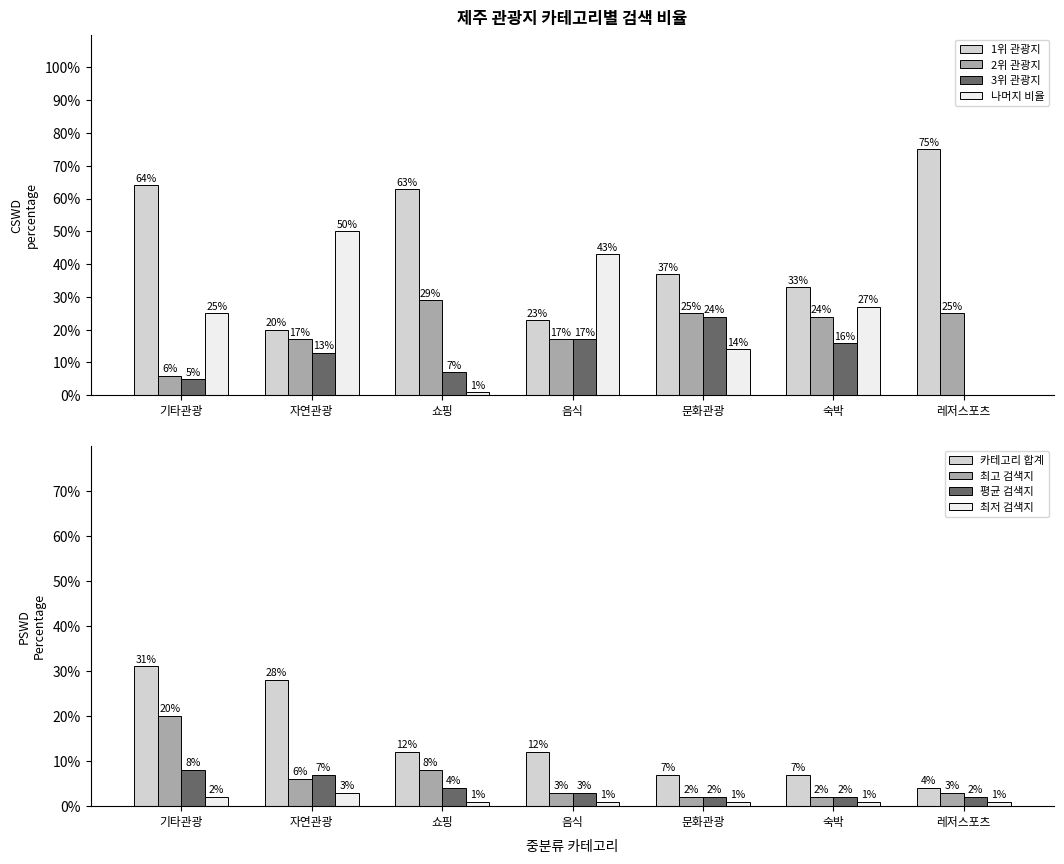

At which label is 최저 검색지 closest to 2?

기타관광